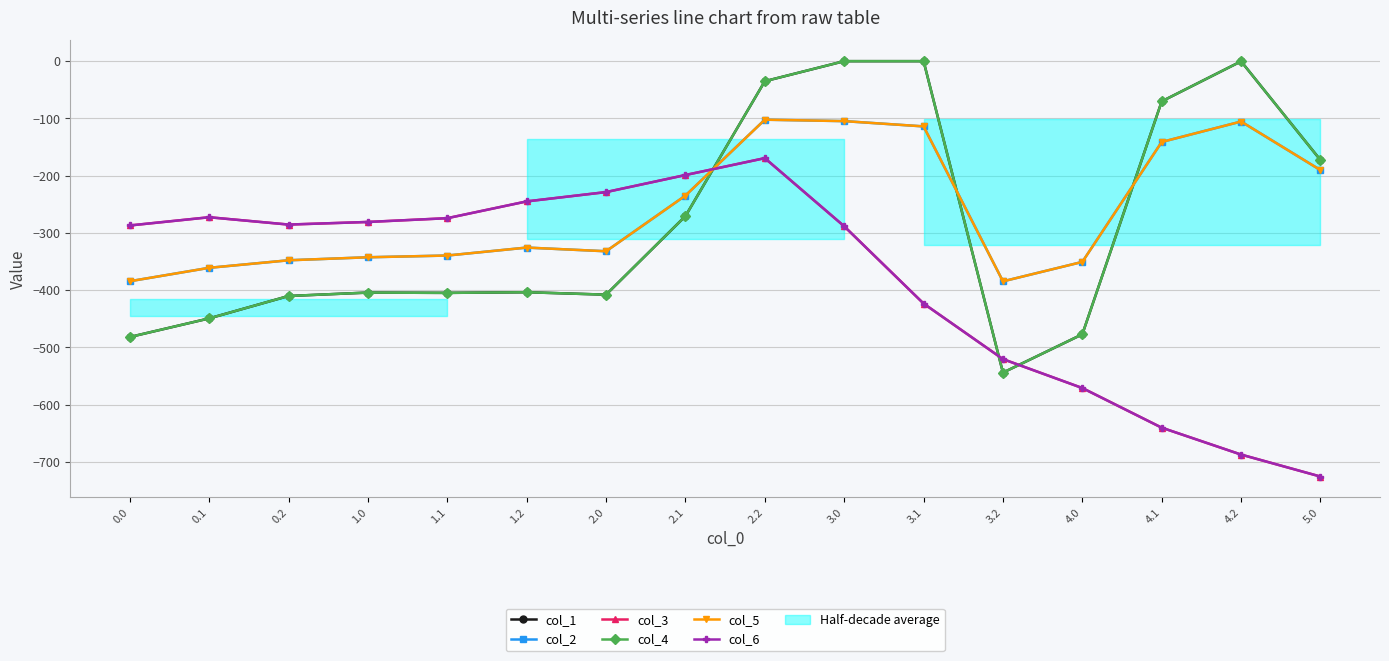

True or false: col_2 and col_4 intersect in this chart.

True